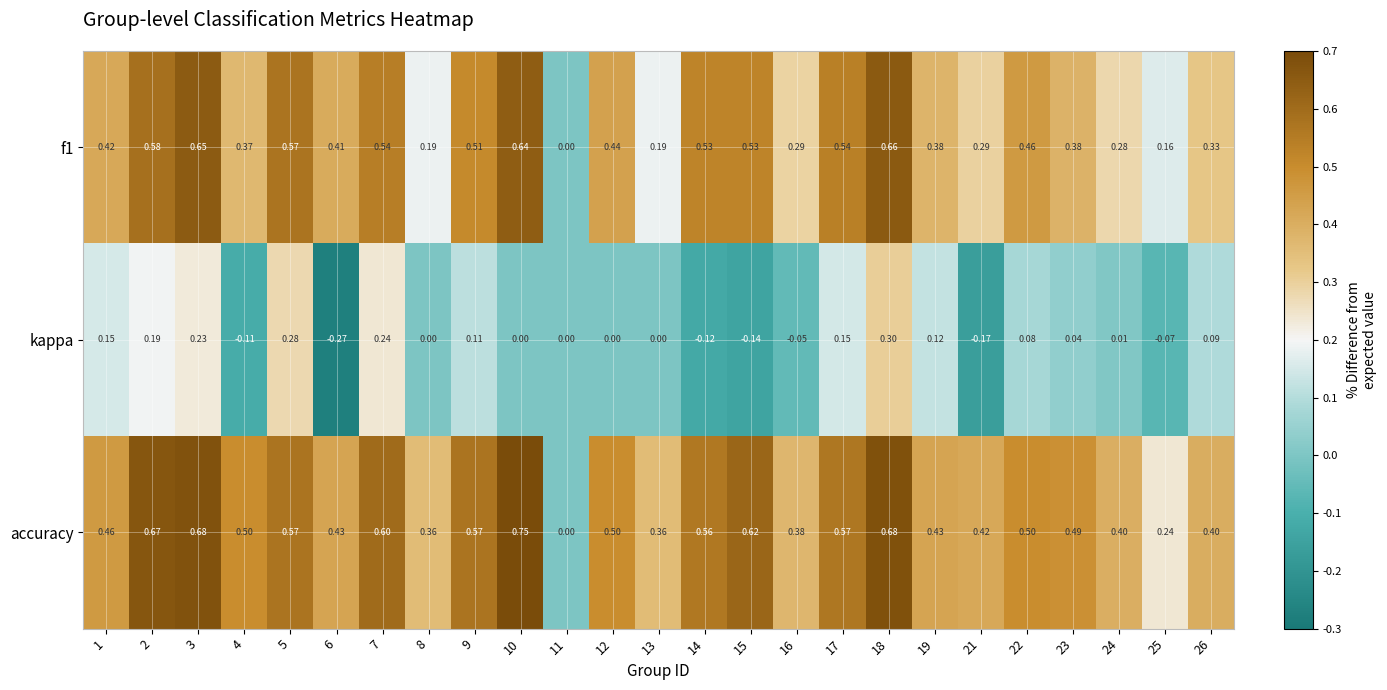

Between 5 and 6, which series saw the biggest shift?

kappa